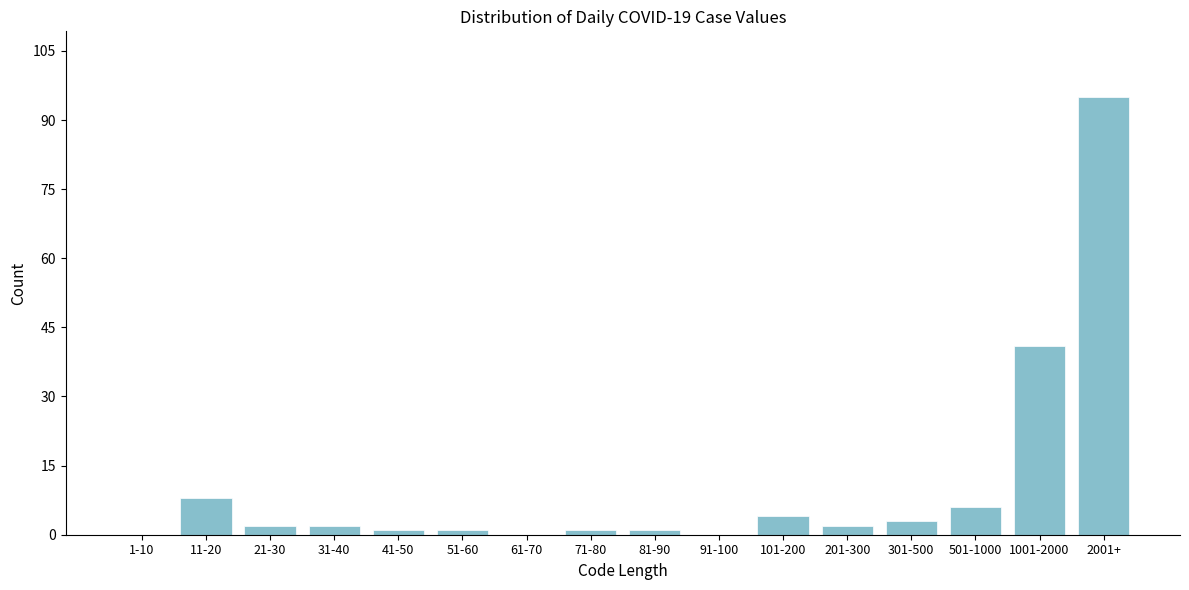

Reading left to right, list all the values displayed in this chart.

1-10=0	11-20=8	21-30=2	31-40=2	41-50=1	51-60=1	61-70=0	71-80=1	81-90=1	91-100=0	101-200=4	201-300=2	301-500=3	501-1000=6	1001-2000=41	2001+=95